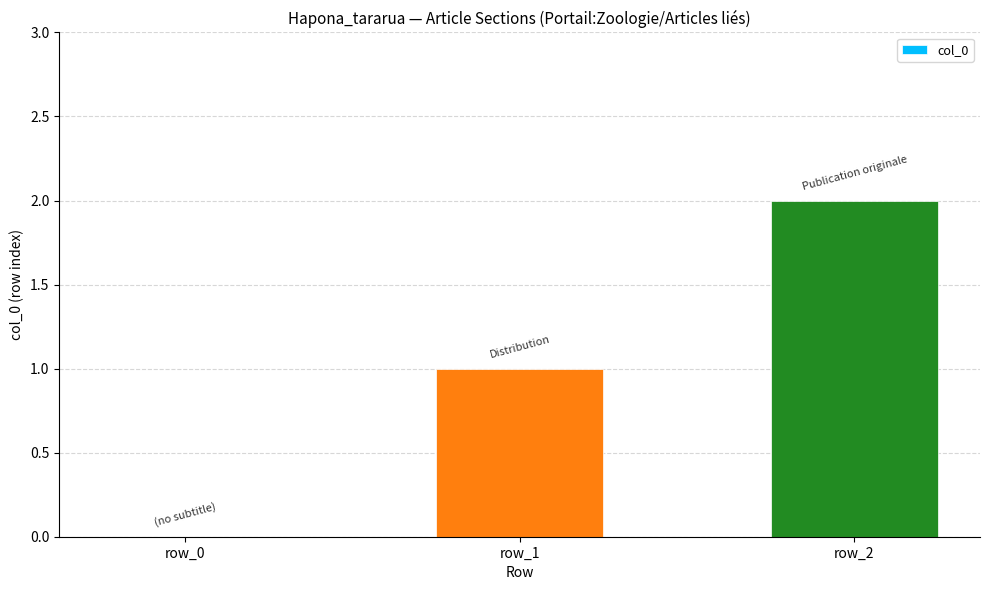

What is the difference between the values at row_0 and row_2?

2